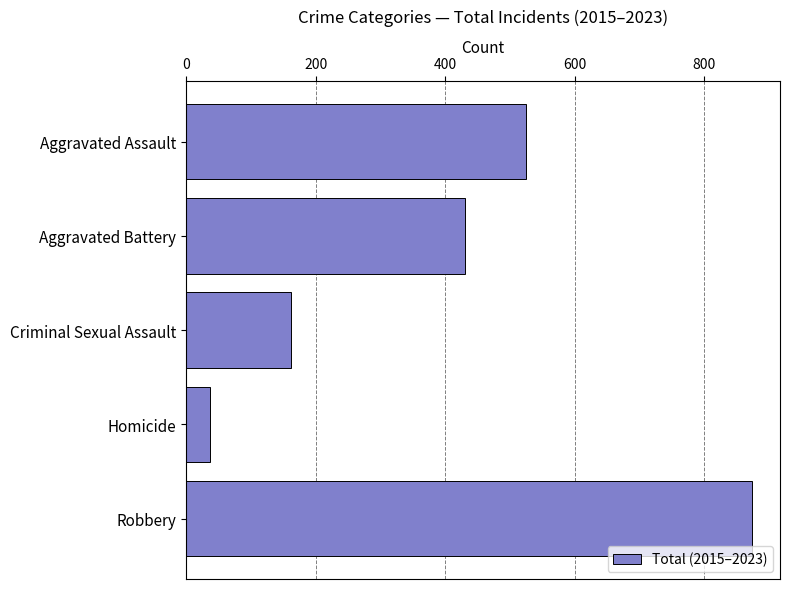

Does the chart contain stacked bars?

No